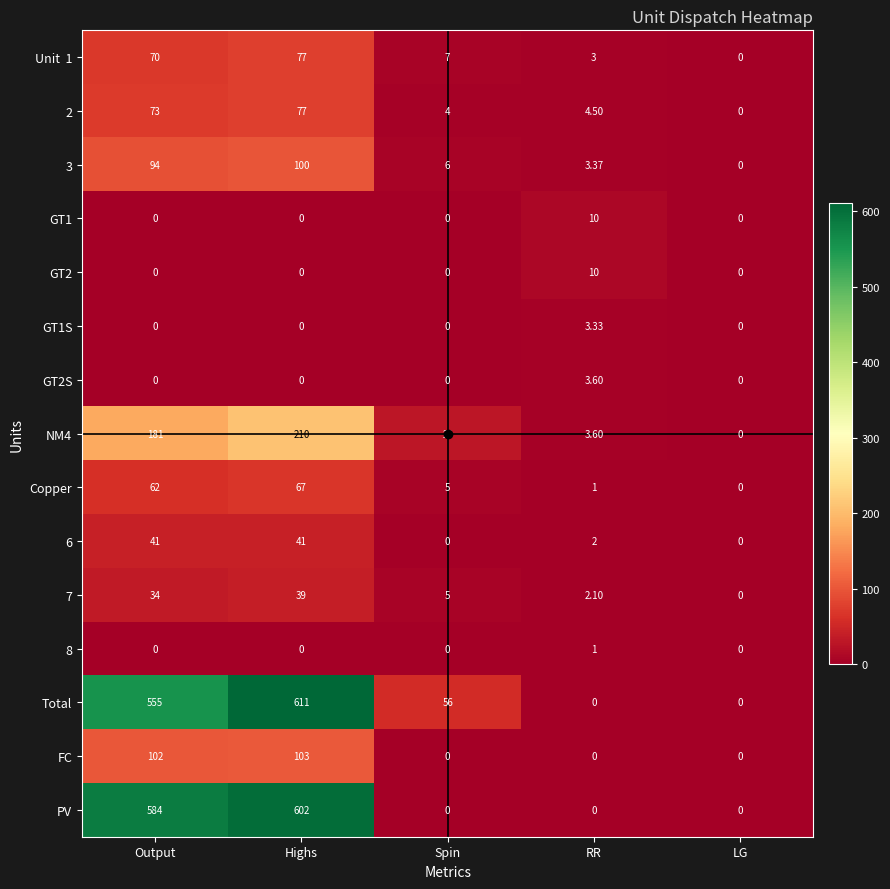

At which label does NM4 first exceed 29?

Output